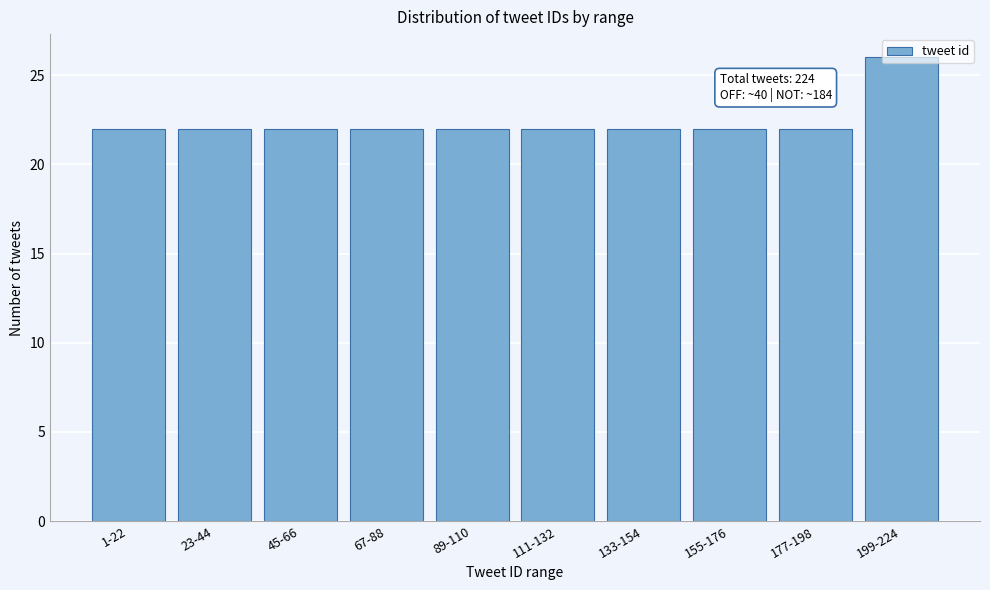

What is the sum of the values at 45-66 and 67-88?

44